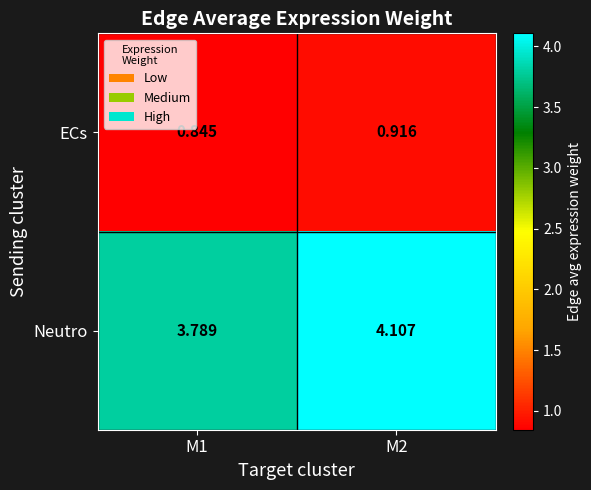

At which category does the chart reach its peak across all series?

M2